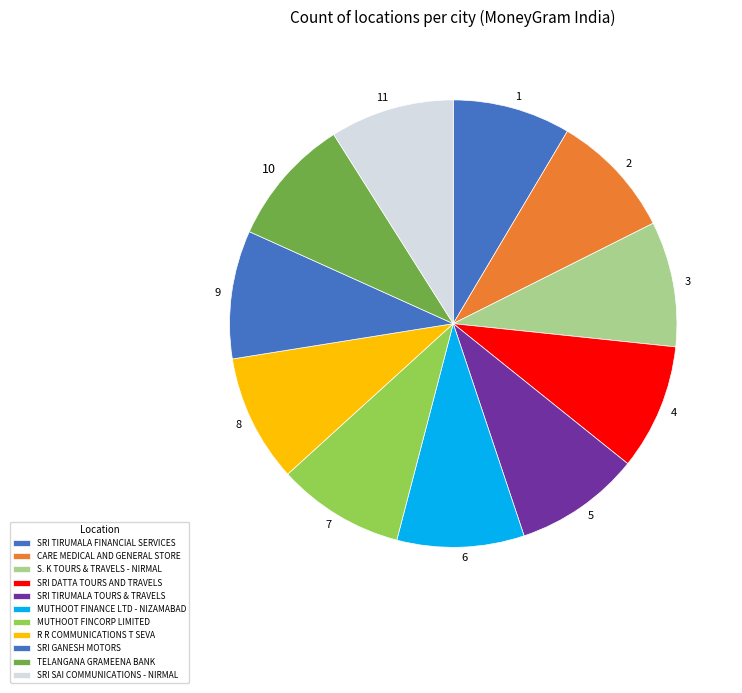

Is it true that SRI GANESH MOTORS is 9% of the pie?

True